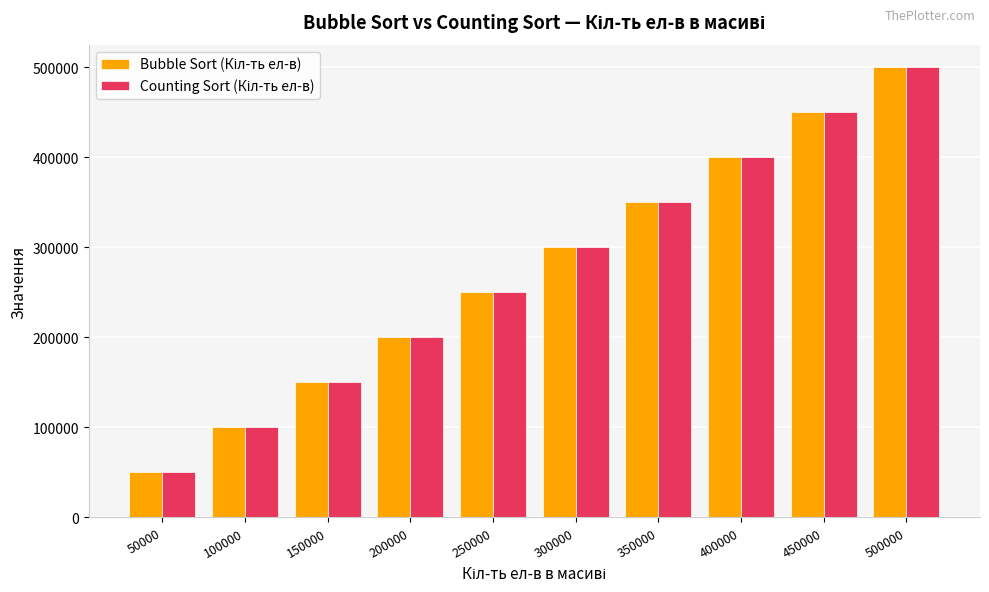

Which label corresponds to the smallest value in the chart?

50000